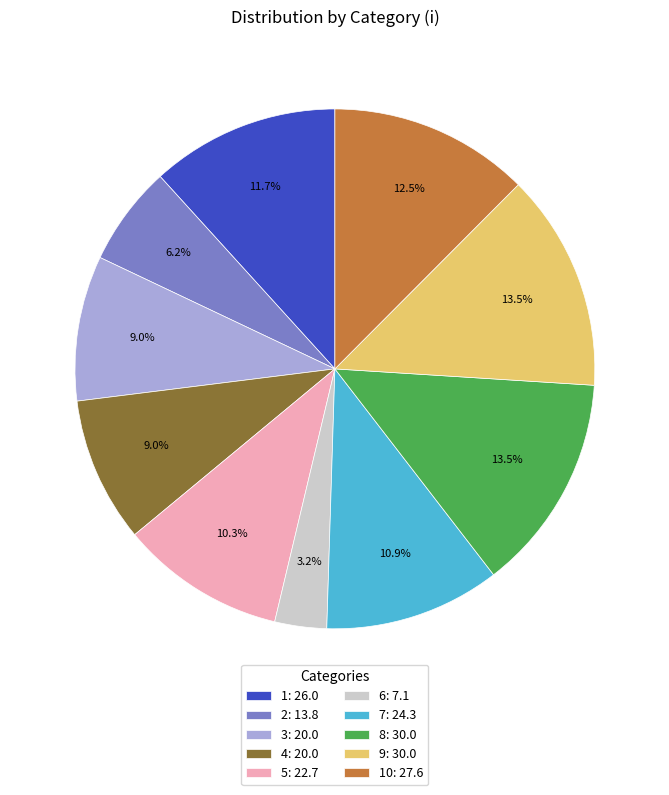

Between 4: 20.0 and 8: 30.0, which is larger?

8: 30.0